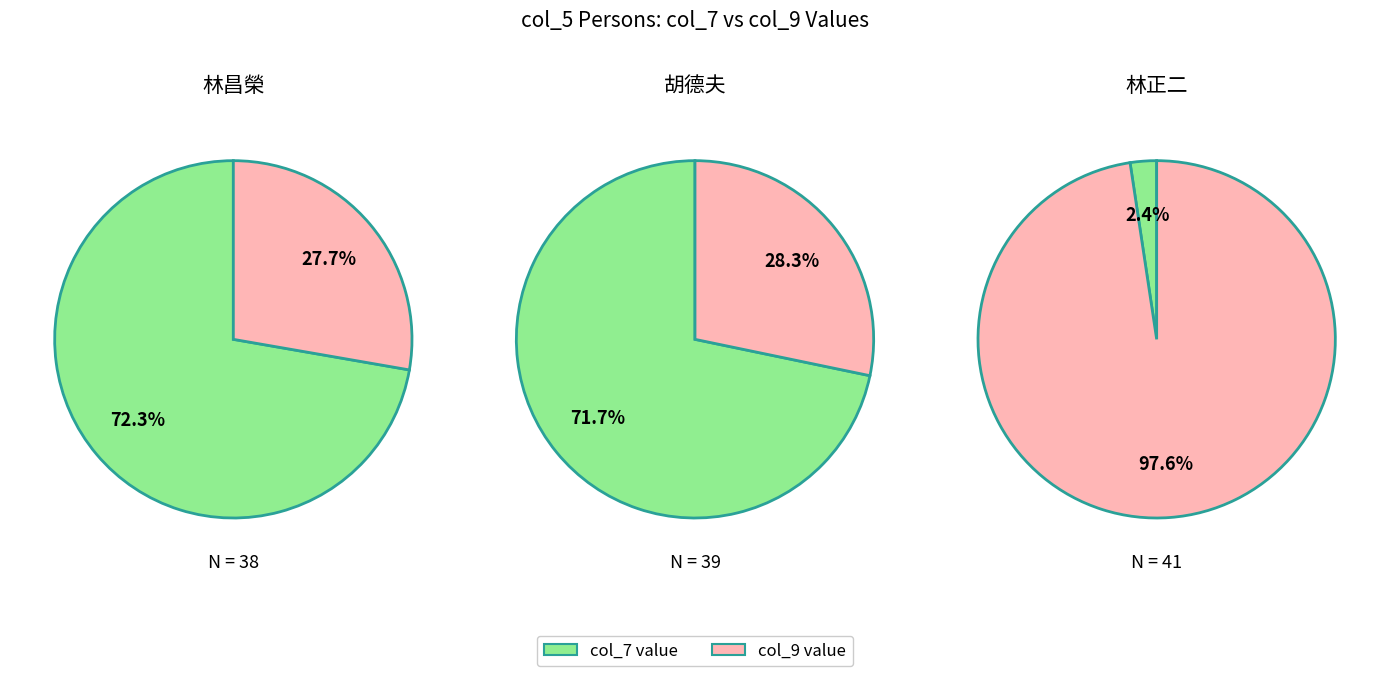

To the nearest percent, what is the difference between the 1 and 2 slice percentages?

45%